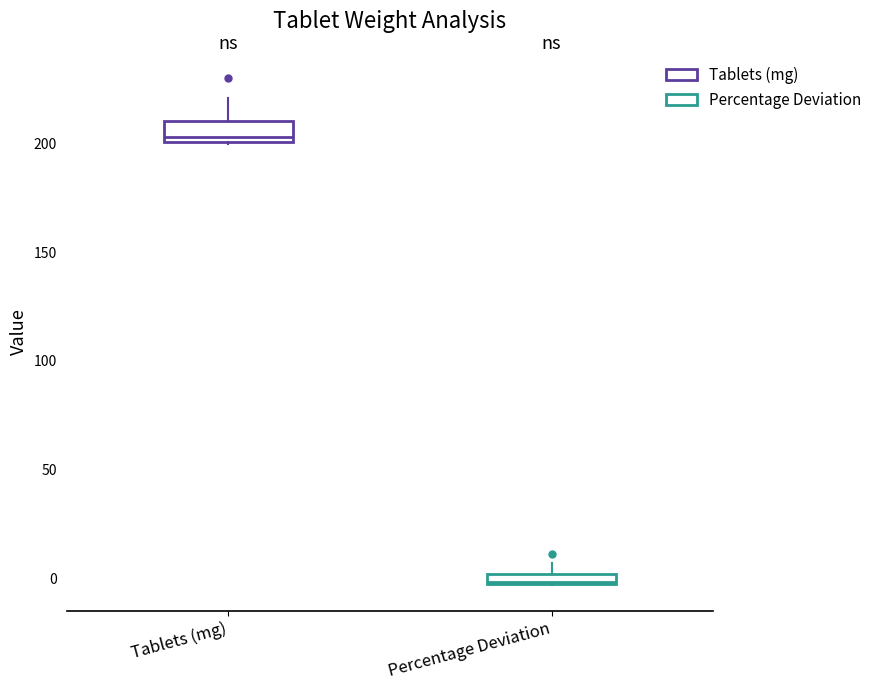

Which box's median line is the highest?

Tablets (mg)